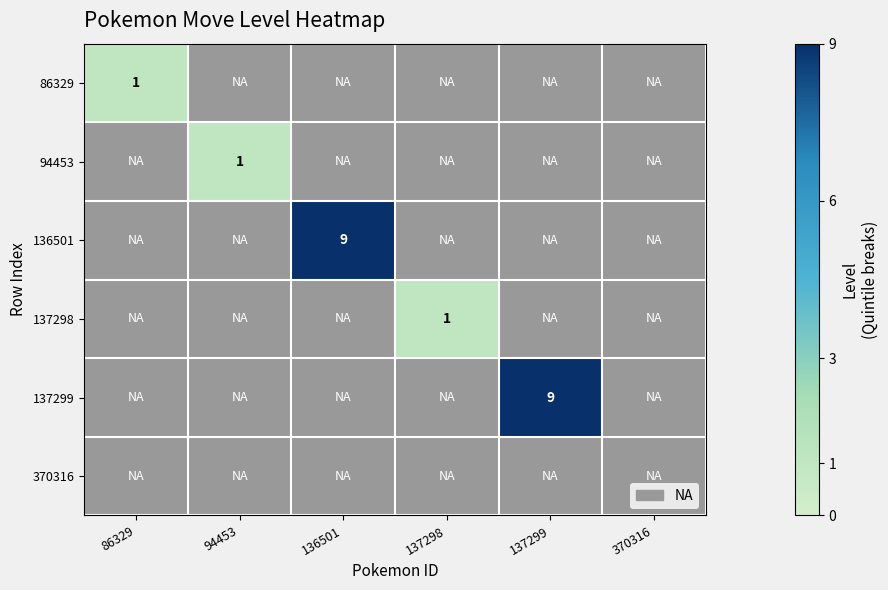

Between 370316 and 136501, which is larger?

136501